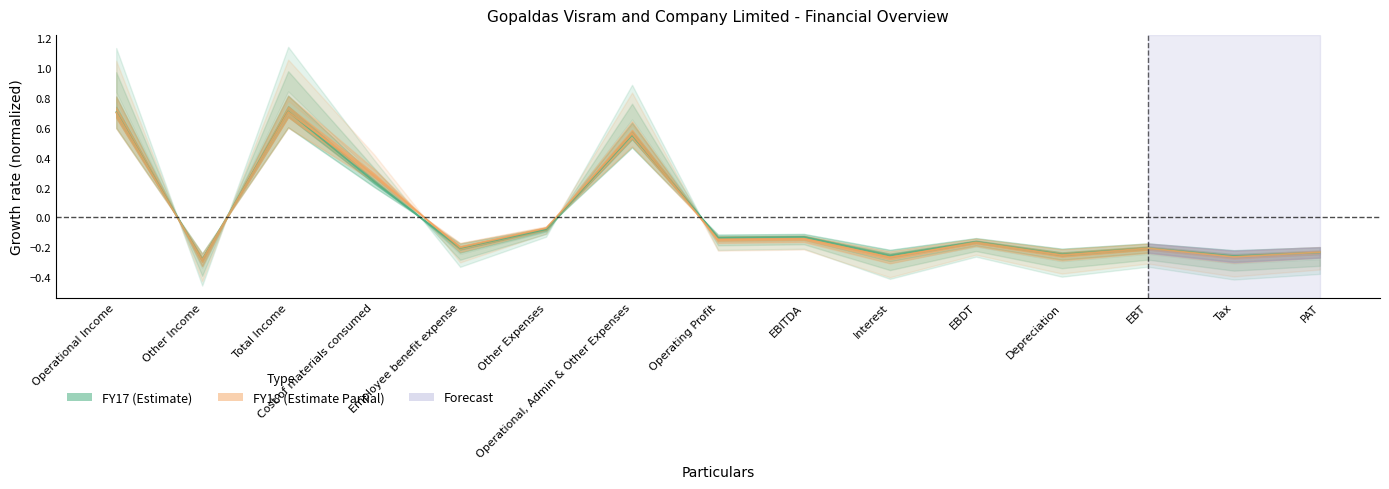

Which has a higher value, EBITDA or Employee benefit expense?

EBITDA